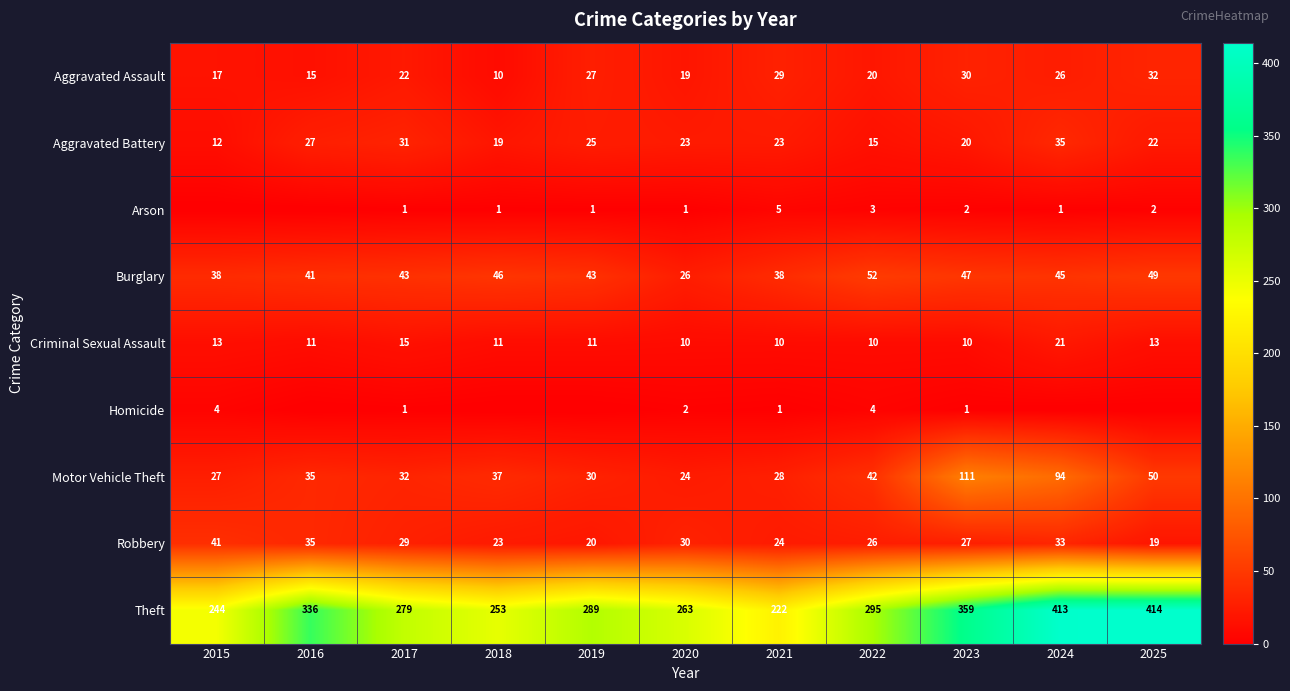

Which category has the highest value across all series?

2025